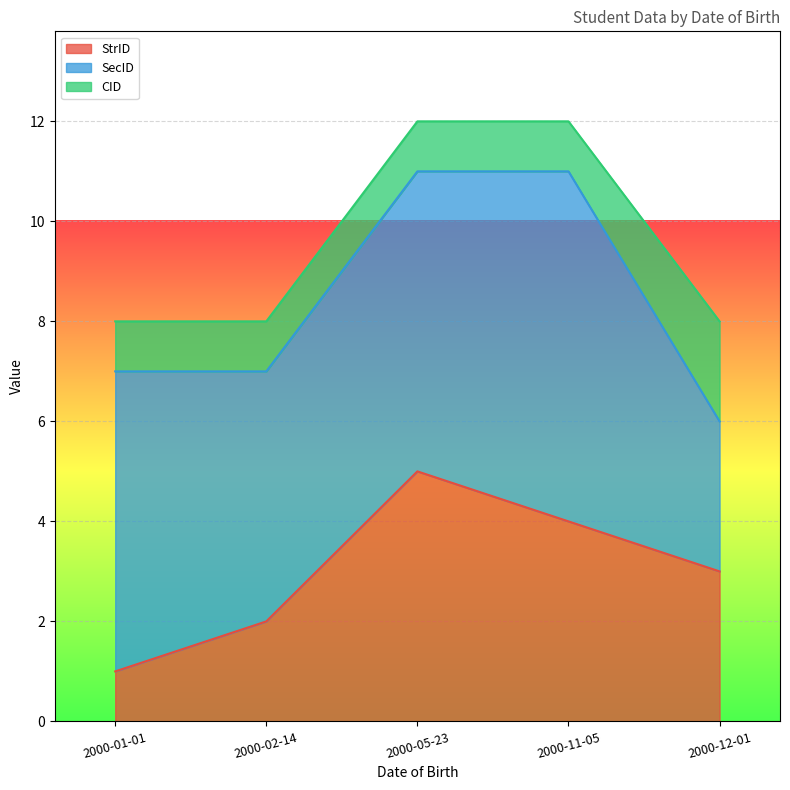

Count the StrID values in the range 2 to 4.

3